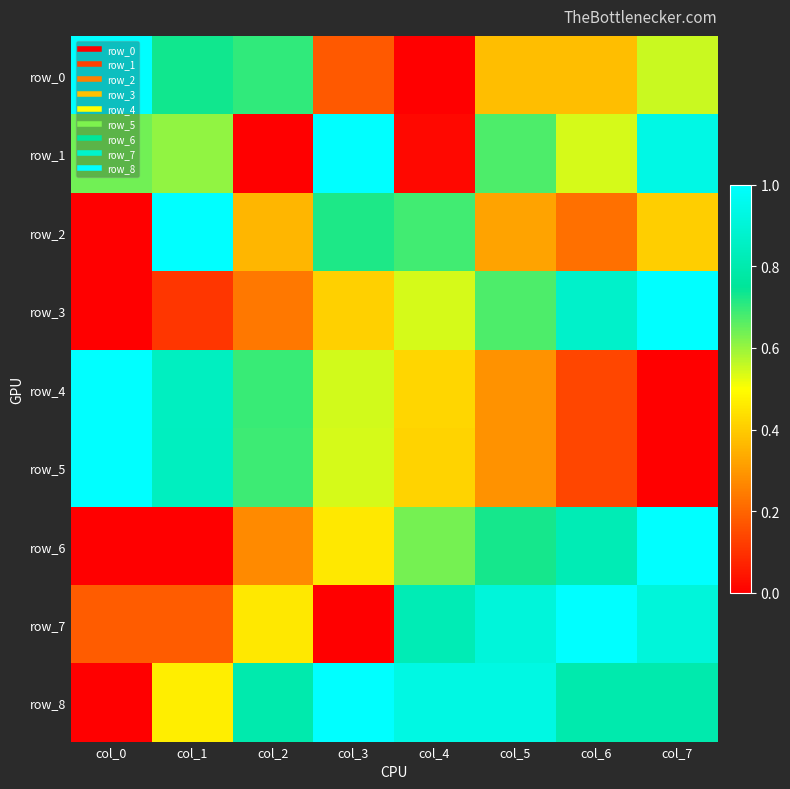

What is the sum of the row_1 values at col_7 and col_4?

1.0